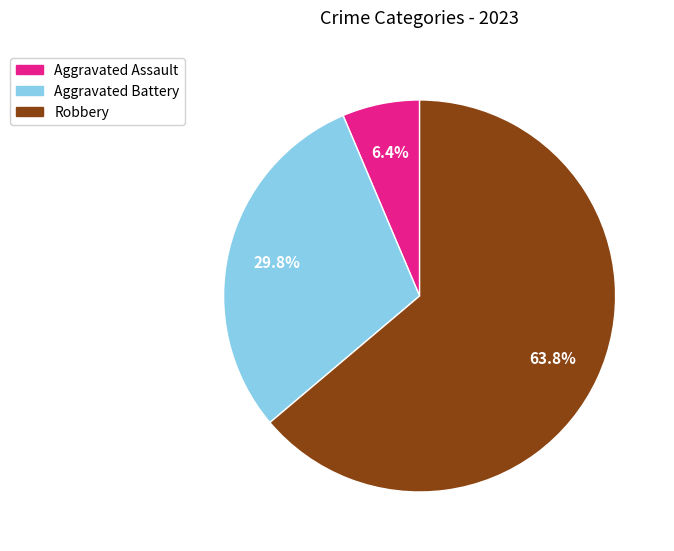

Is there a majority slice in this chart?

Yes